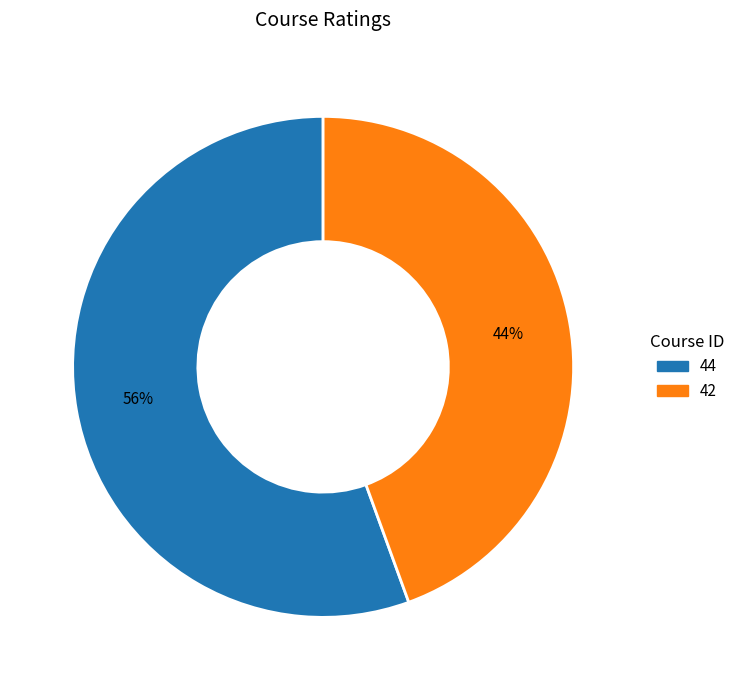

Do 42 and 44 together represent more than half of the pie?

Yes